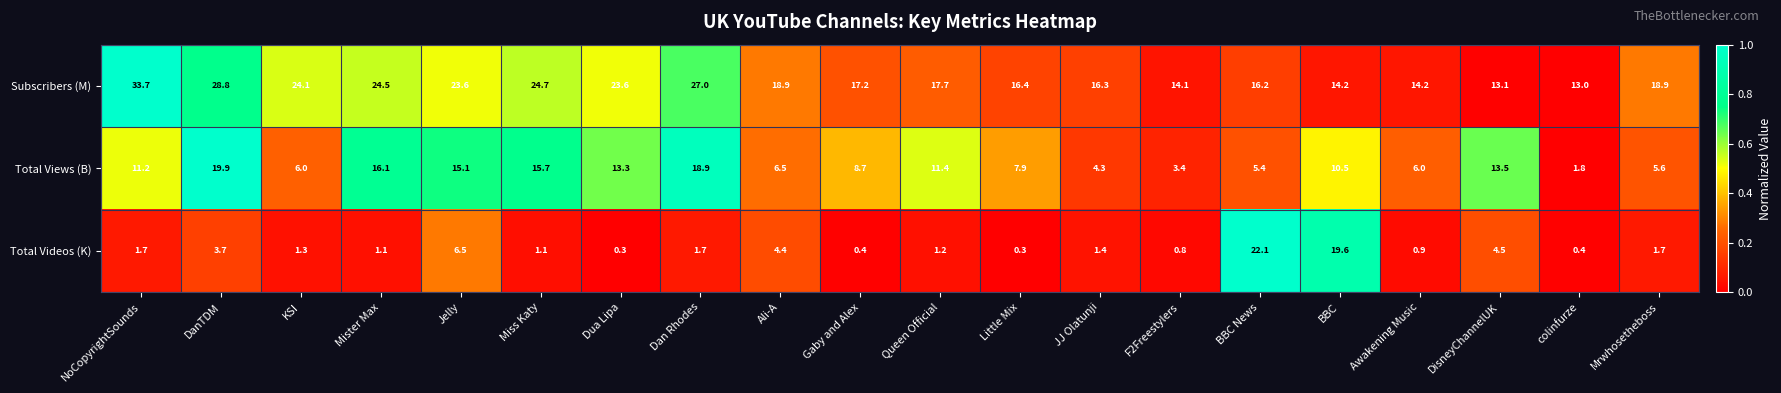

True or false: Subscribers (M) has a value of 35.6 at Dua Lipa.

False